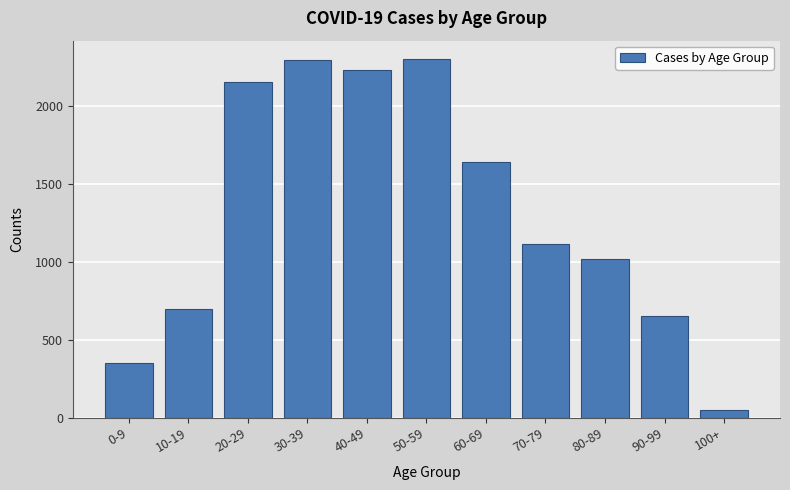

What is the average value?

1319